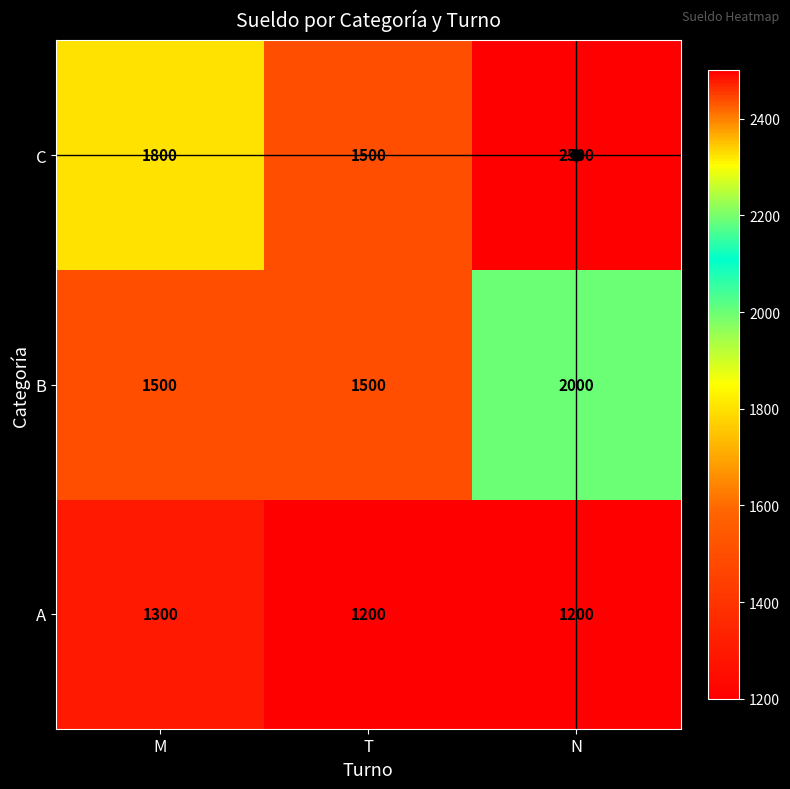

Read the C value at T, to the nearest 10.

1500